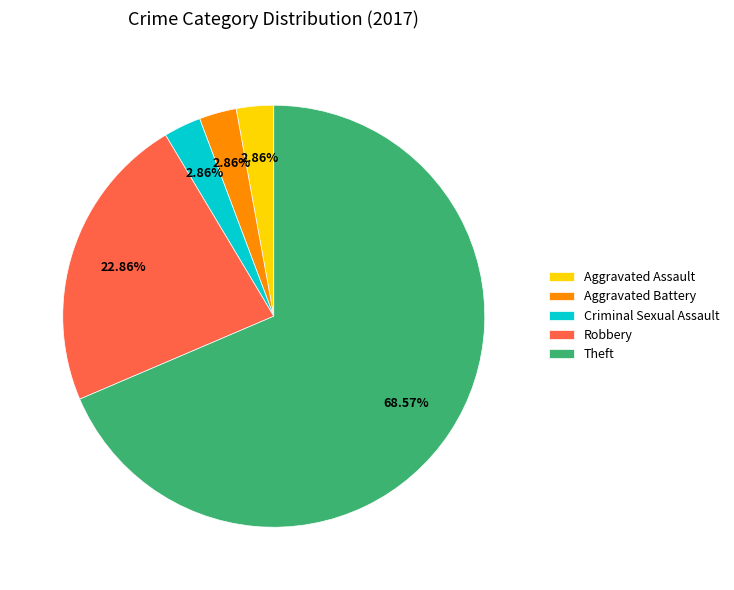

To the nearest percent, what is the average slice percentage?

20%